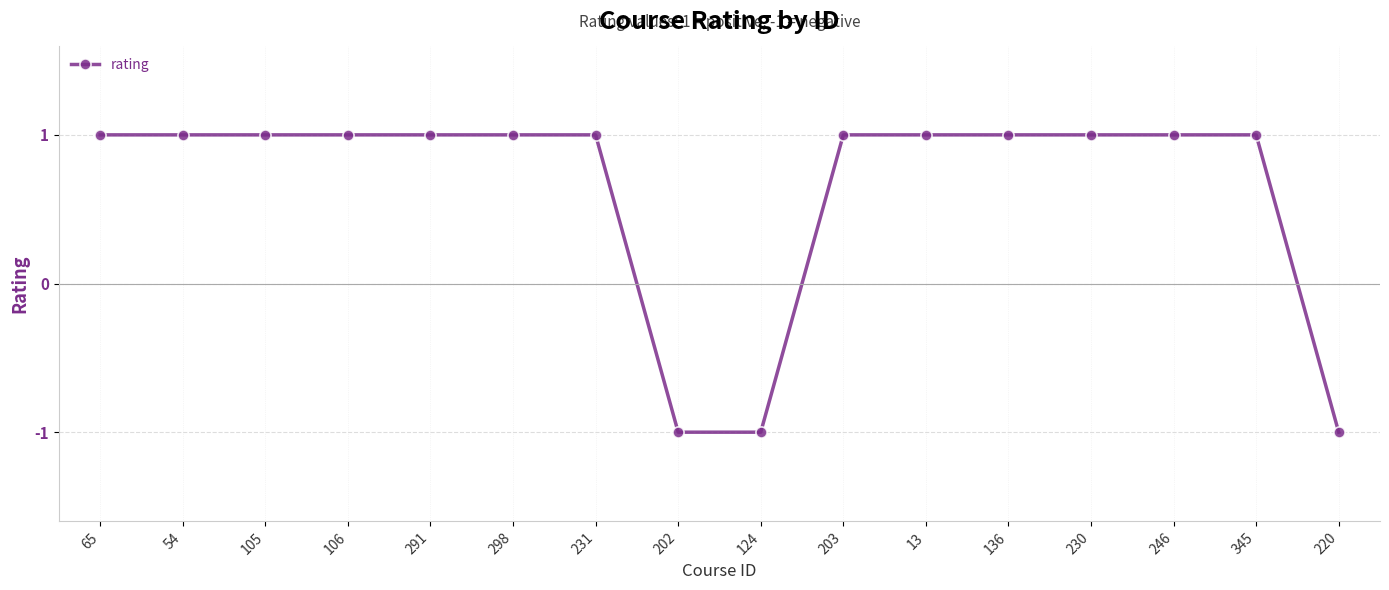

True or false: the data shows 0 at 345.

False